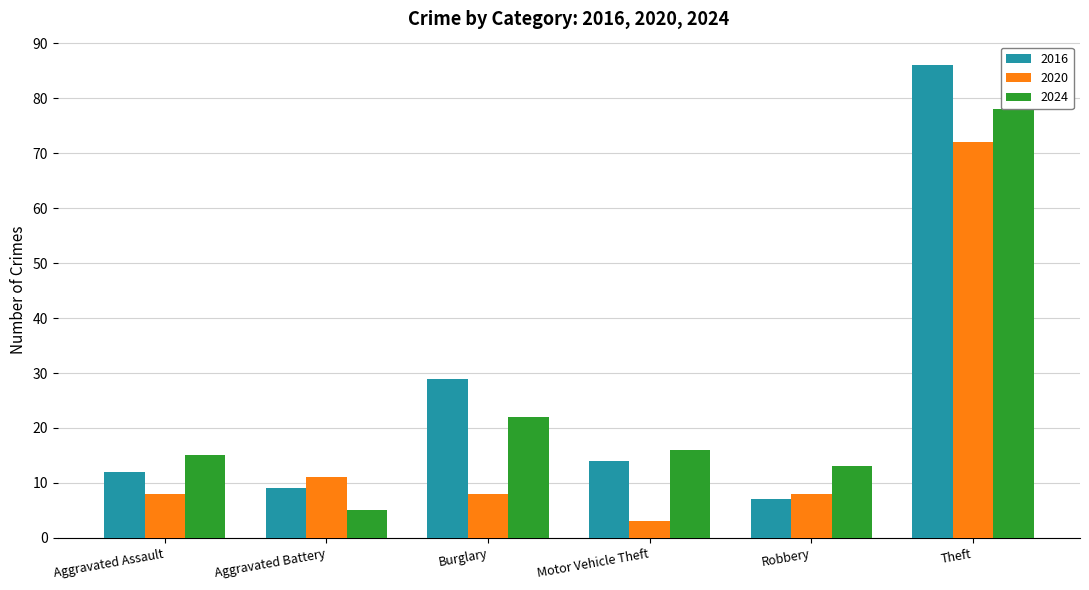

Which category has the highest value in the 2020 series?

Theft